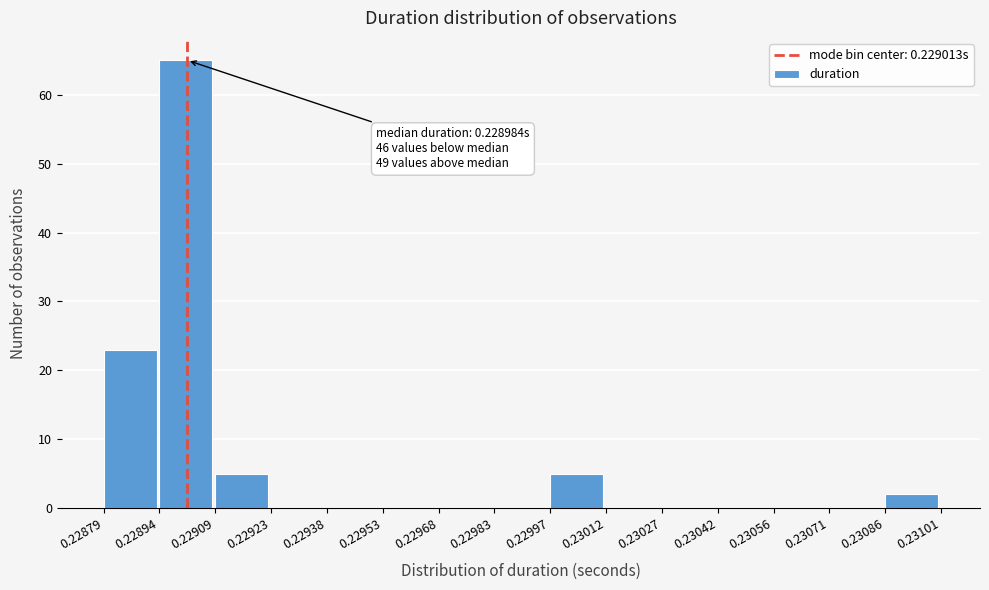

Which range on the x-axis has the tallest bar?

0.22894 to 0.22909